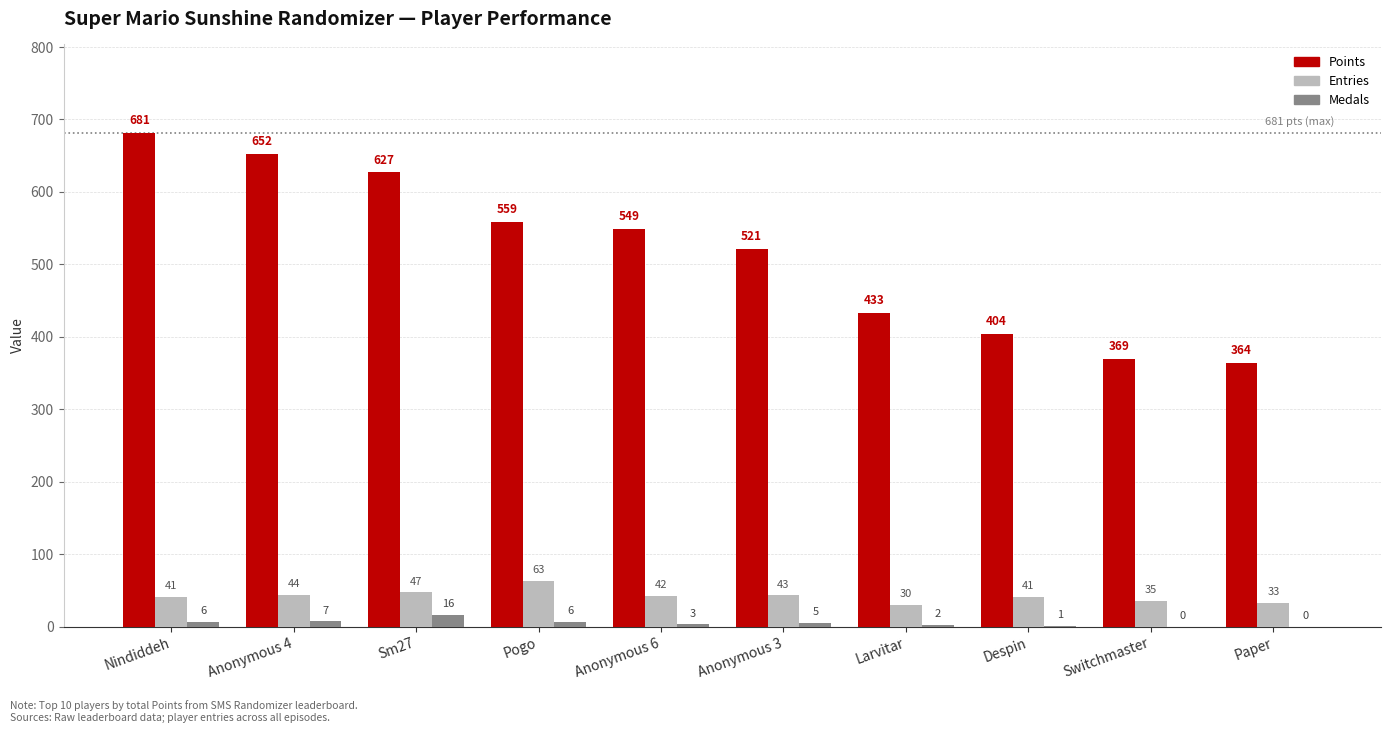

The Entries series shows 30 at Larvitar. True or false?

True